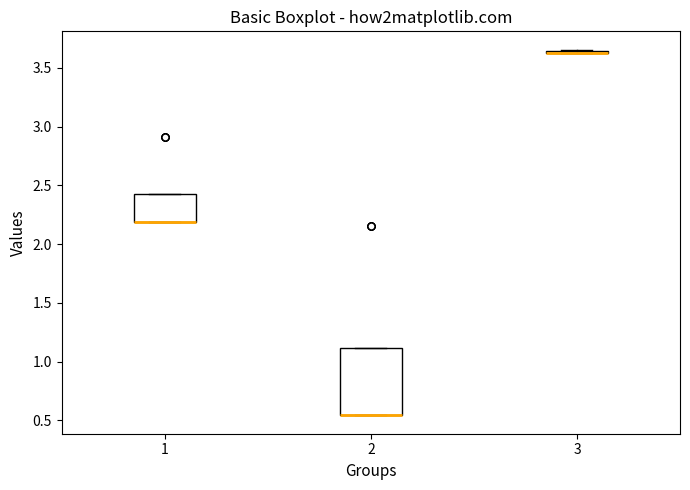

Reading left to right, read every box against the y-axis: the position of its median line, the range the box covers, and the ends of its whiskers. The values are not printed on the chart, so give them approximately, as read against the axis.

1: median 2.20 (drawn on the box's lower edge), box 2.20 to 2.40, whiskers 2.20 to 2.40
2: median 0.55 (drawn on the box's lower edge), box 0.55 to 1.10, whiskers 0.55 to 1.10
3: box collapsed to a line at 3.60, whiskers 3.60 to 3.65